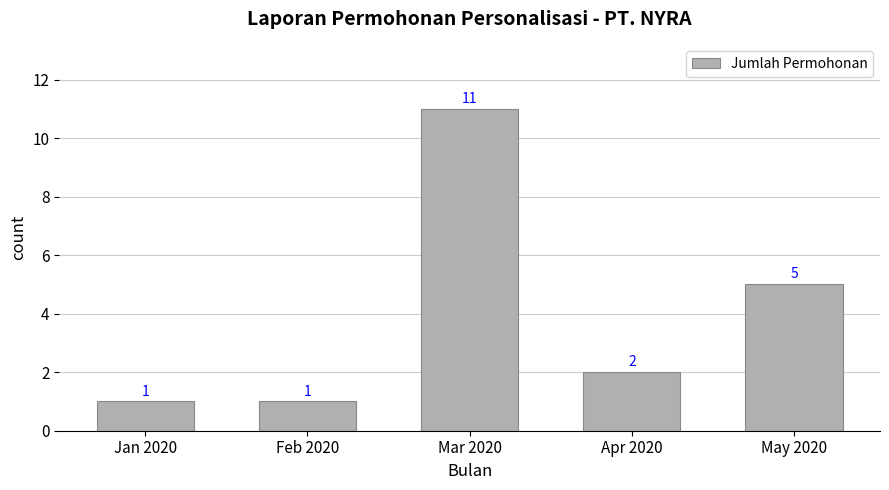

What is the average value?

4